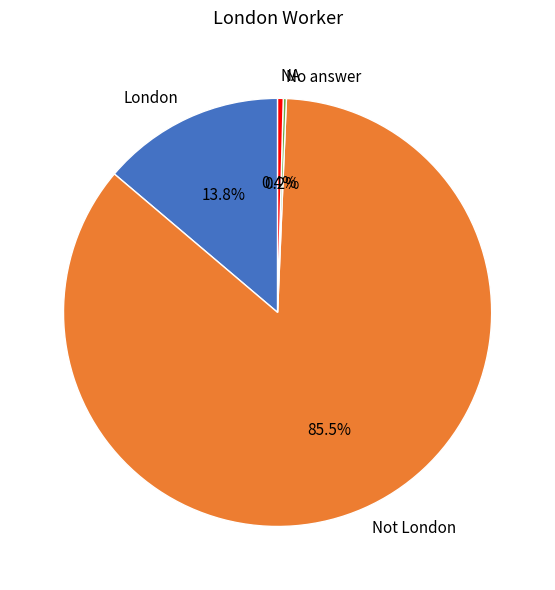

Is there any slice that represents more than half of the pie?

Yes